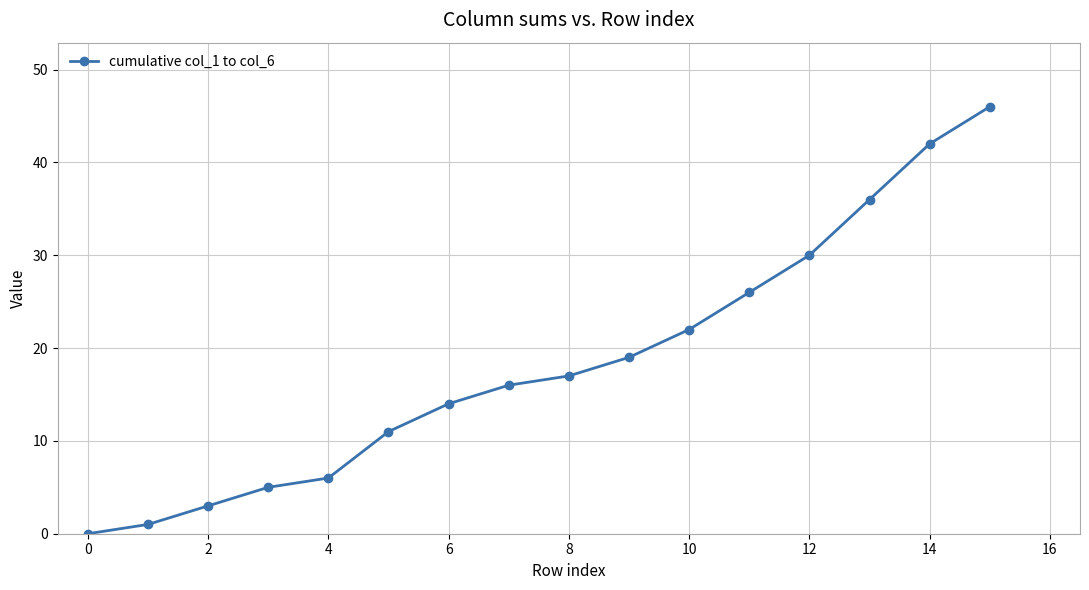

What is the greatest value displayed?

46